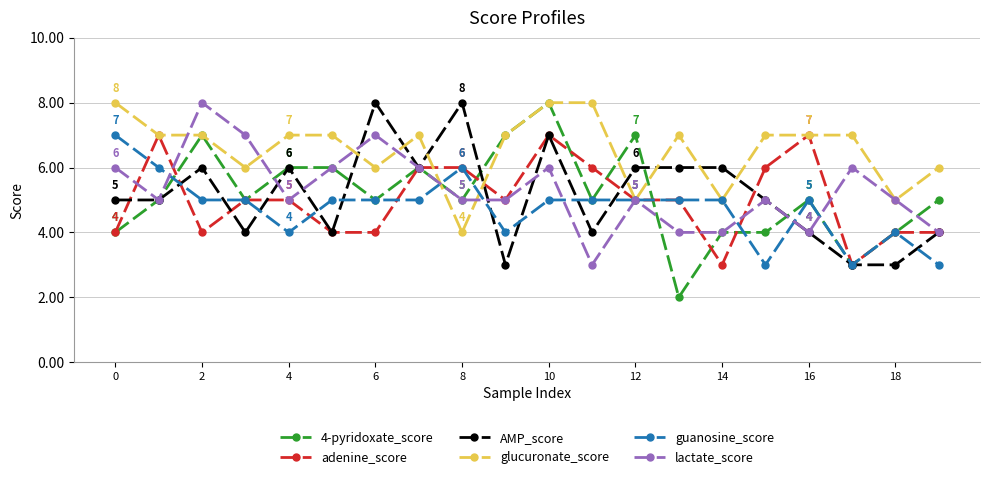

What is the maximum value shown in the chart?

8